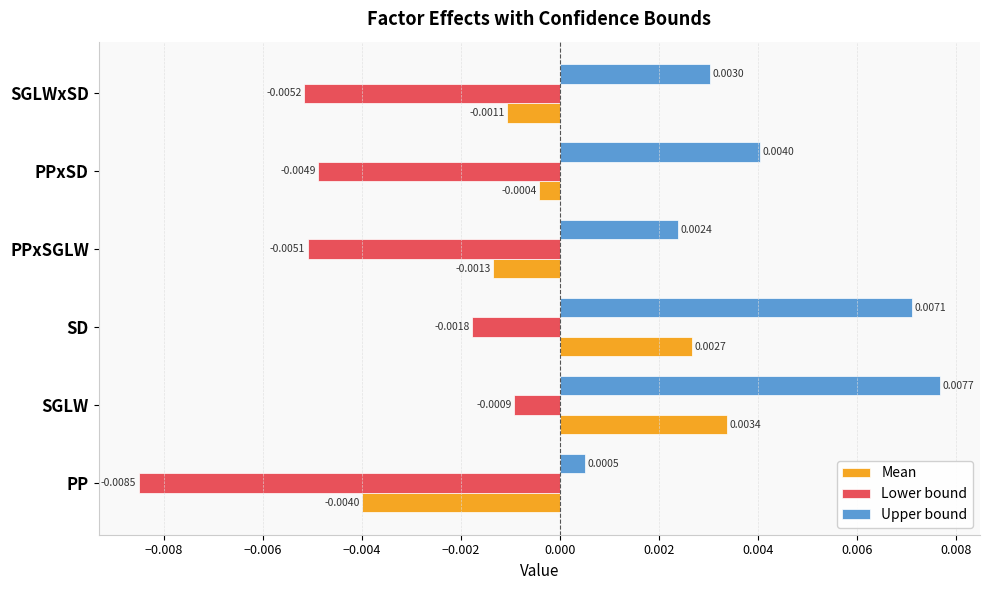

Where is Upper bound nearest to the value 0?

PP